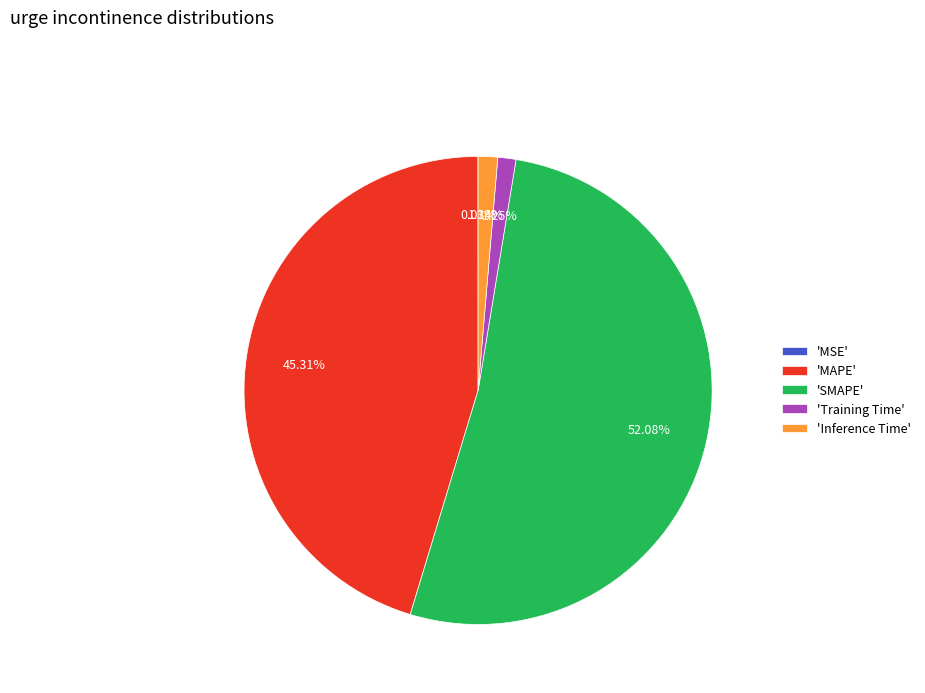

Is 'Inference Time' the majority of the pie?

No